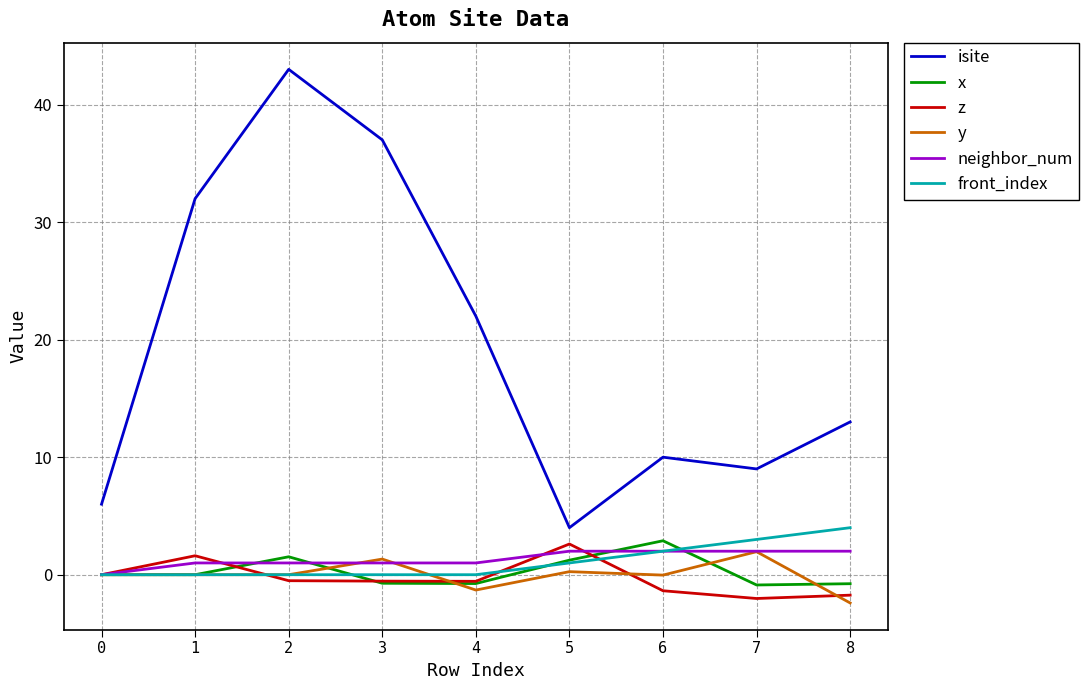

Between 0 and 1, which series saw the biggest shift?

isite